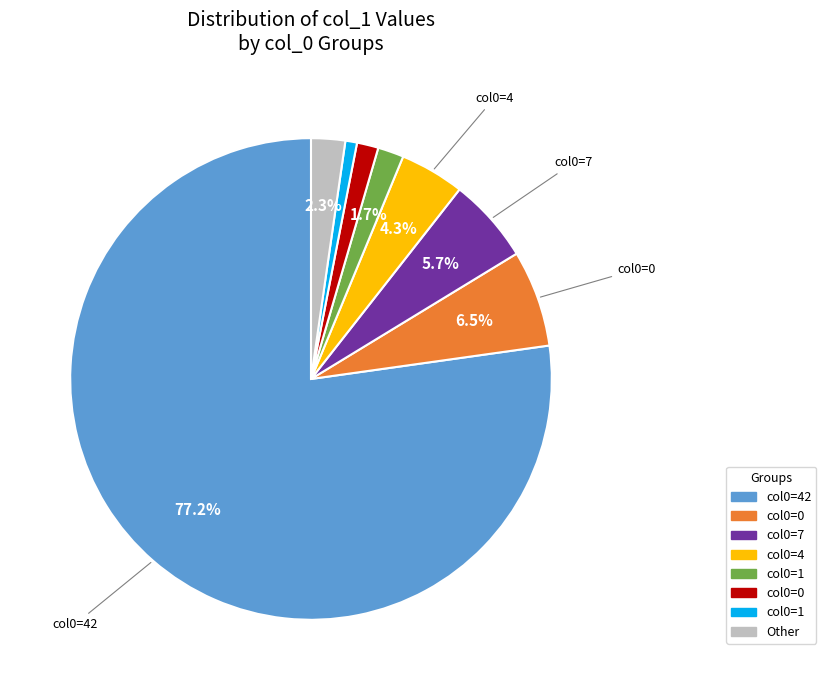

Is there a majority slice in this chart?

Yes